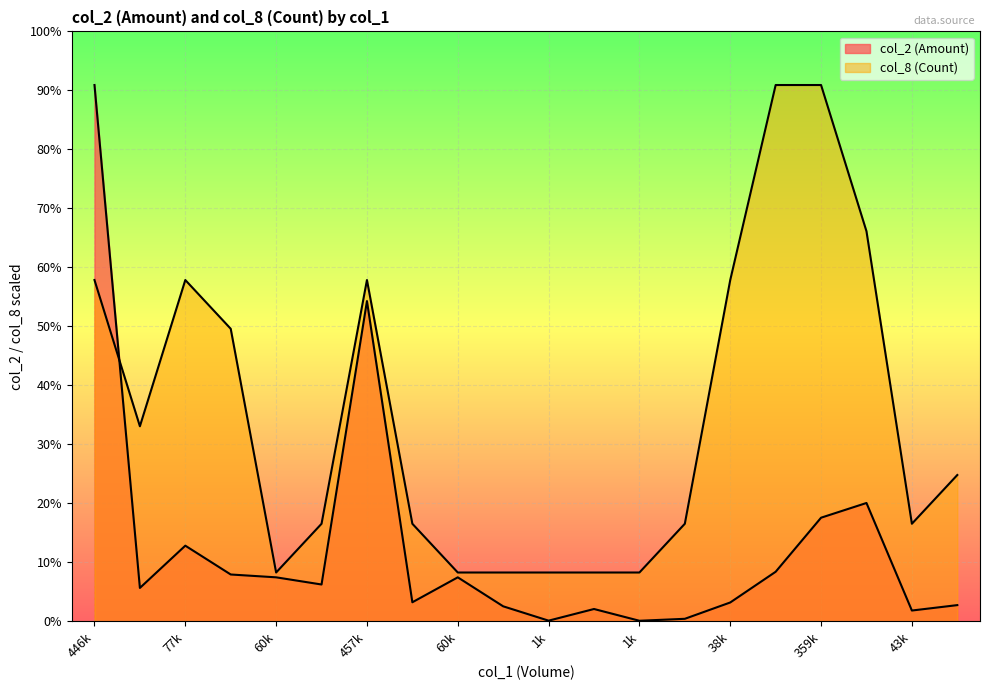

At which category does col_8 (Count) reach its first local valley?

33000